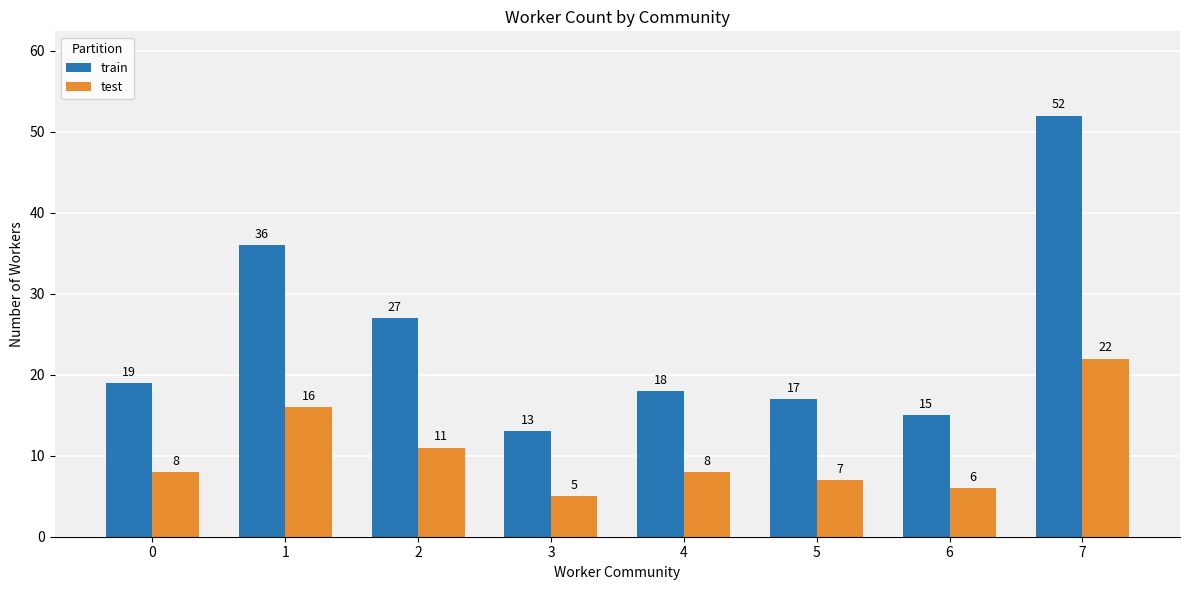

The train series shows 21 at 3. True or false?

False